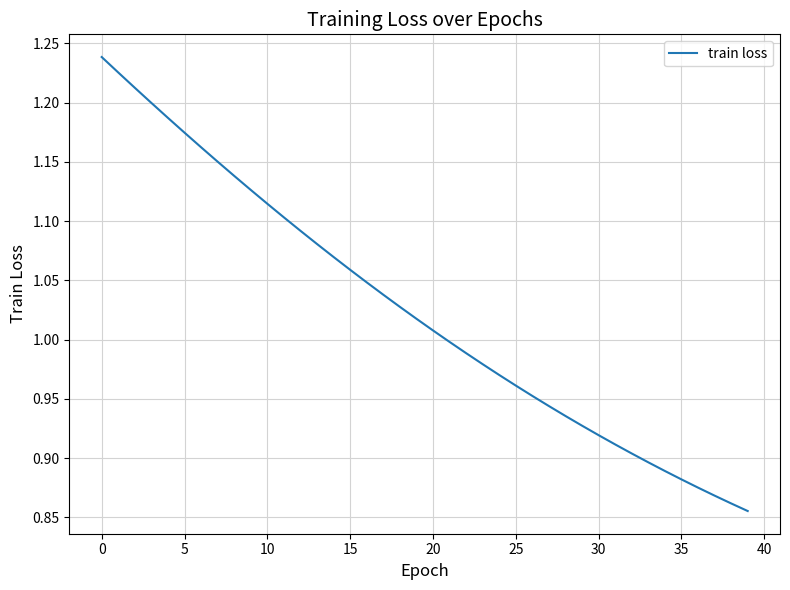

What is the sum of all values?

41.0